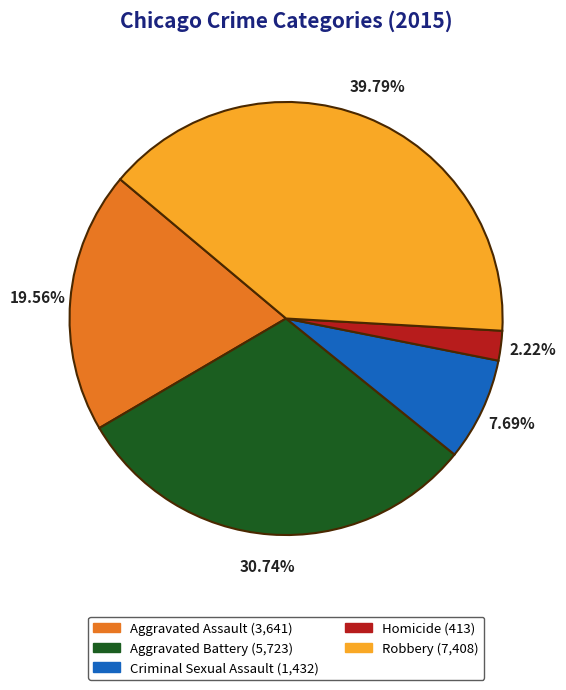

Rank the categories by value from lowest to highest.

Homicide, Criminal Sexual Assault, Aggravated Assault, Aggravated Battery, Robbery